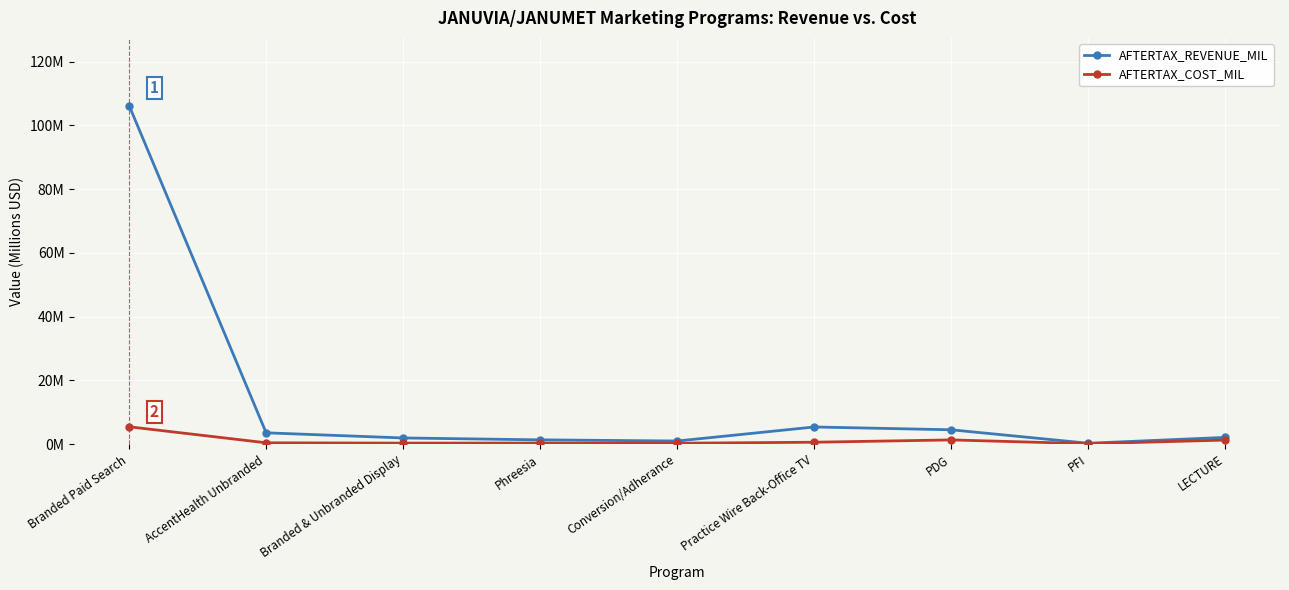

What are all the series names shown in the legend?

AFTERTAX_REVENUE_MIL, AFTERTAX_COST_MIL